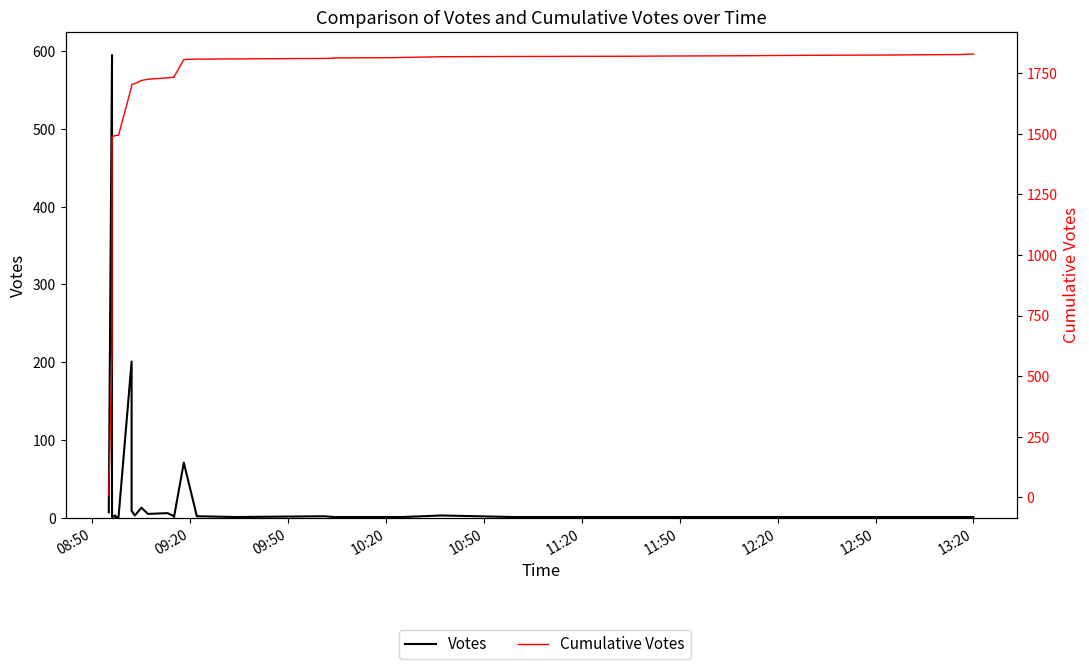

True or false: Cumulative Votes and Votes cross at least once.

False